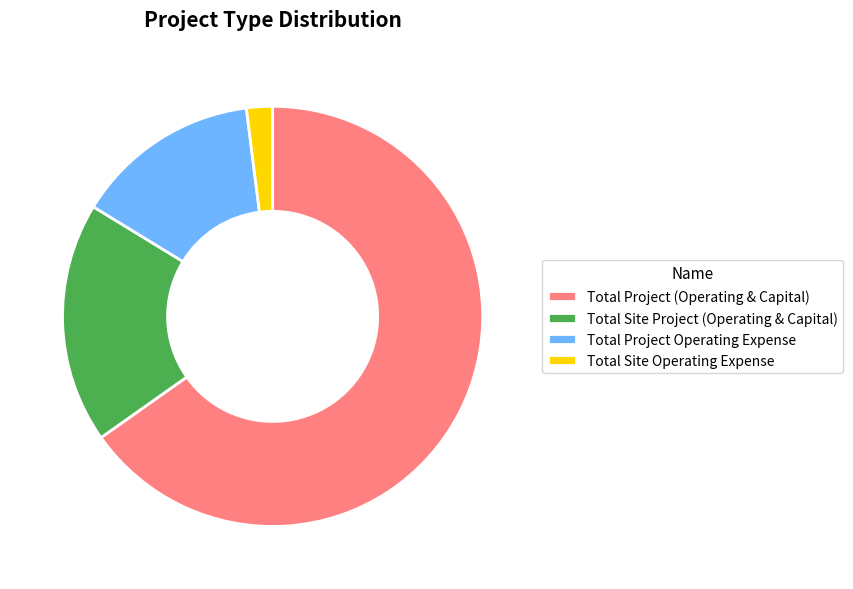

Rank the categories by value from highest to lowest.

Total Project (Operating & Capital), Total Site Project (Operating & Capital), Total Project Operating Expense, Total Site Operating Expense